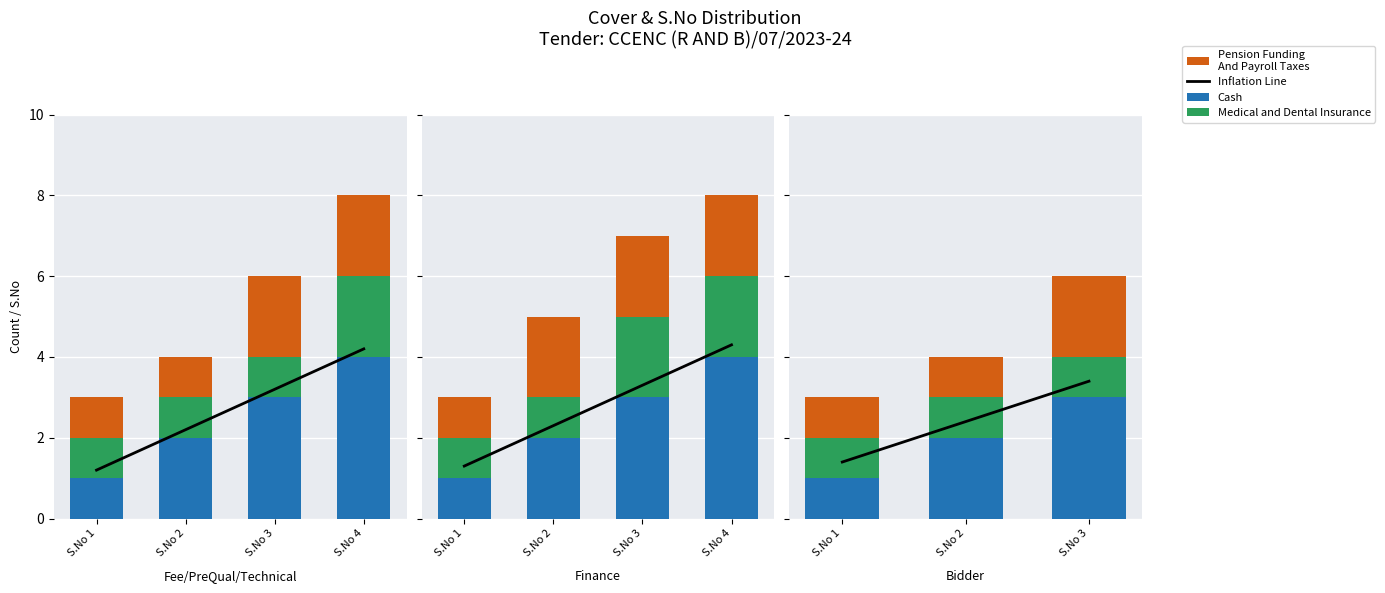

How many bars are there in each group?

4